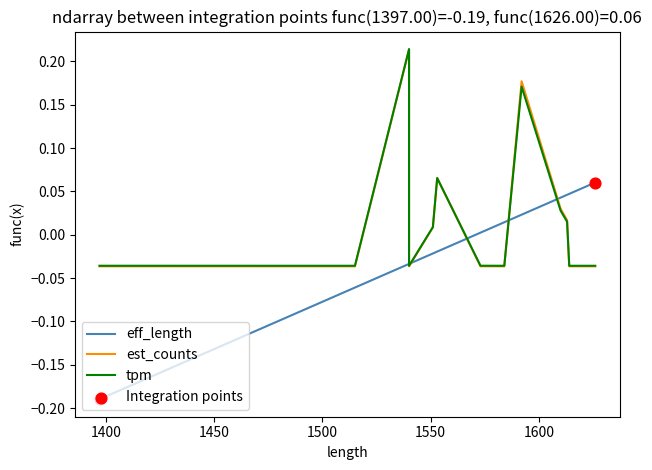

What are all the series names shown in the legend?

eff_length, est_counts, tpm